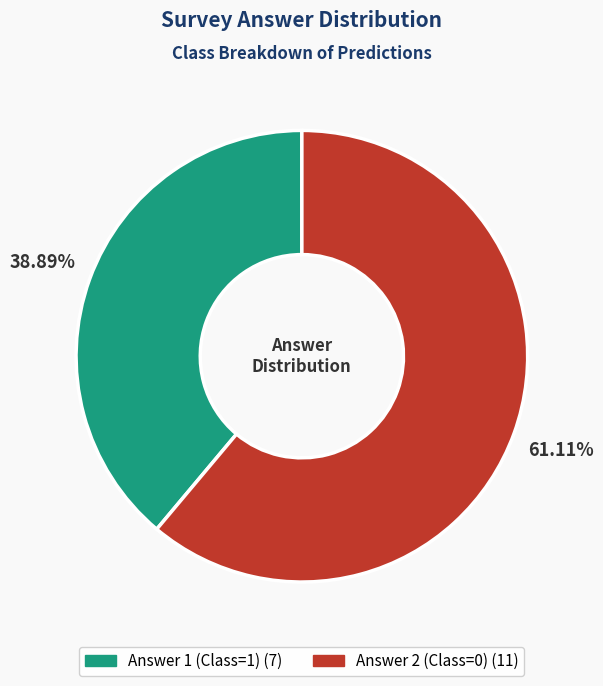

Between Answer 2 (Class=0) and Answer 1 (Class=1), which is larger?

Answer 2 (Class=0)